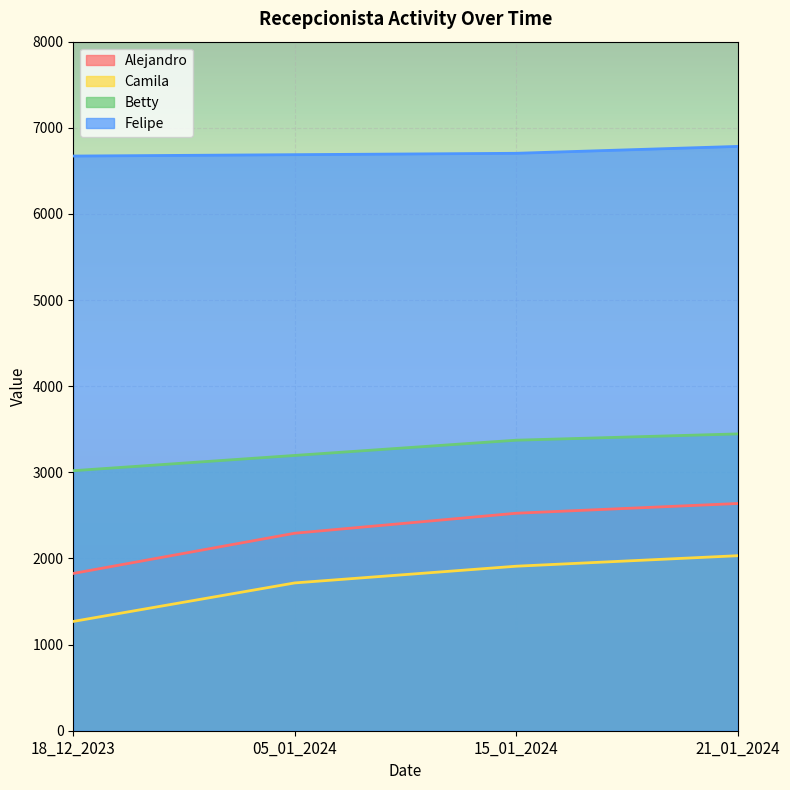

What is the value of the Felipe point at the 1st from the left?

6672